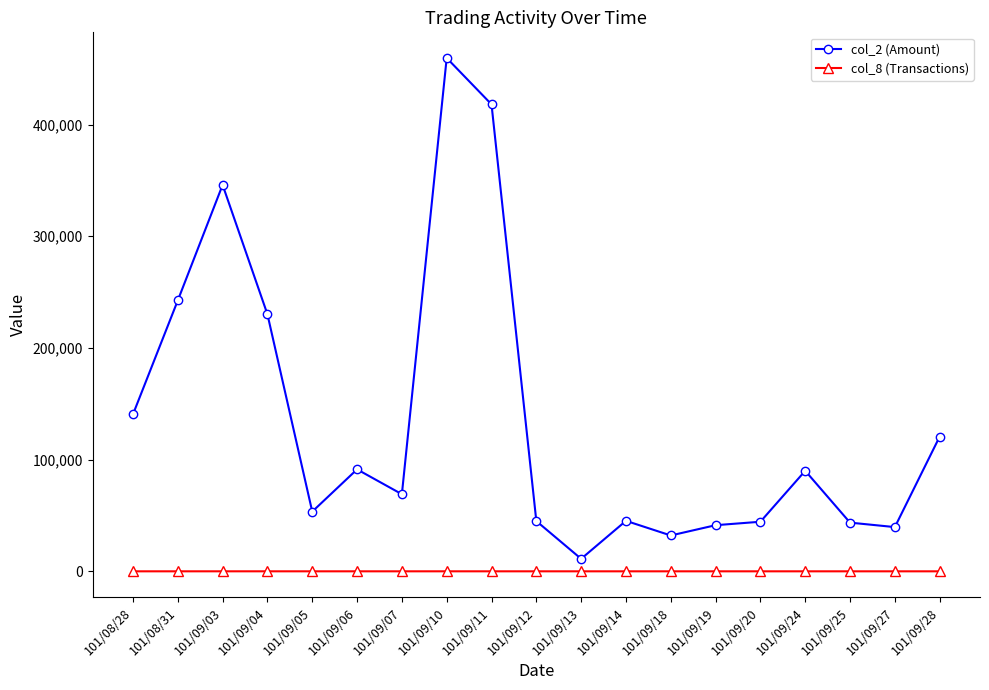

What are all the series names shown in the legend?

col_2 (Amount), col_8 (Transactions)